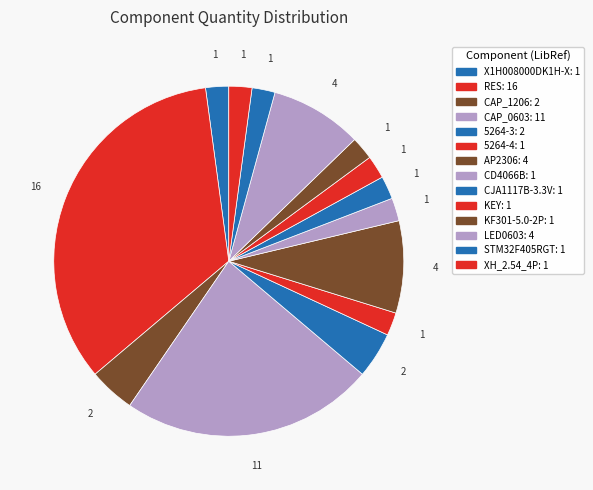

To the nearest percent, what is the difference between the largest and smallest slice percentages?

32%